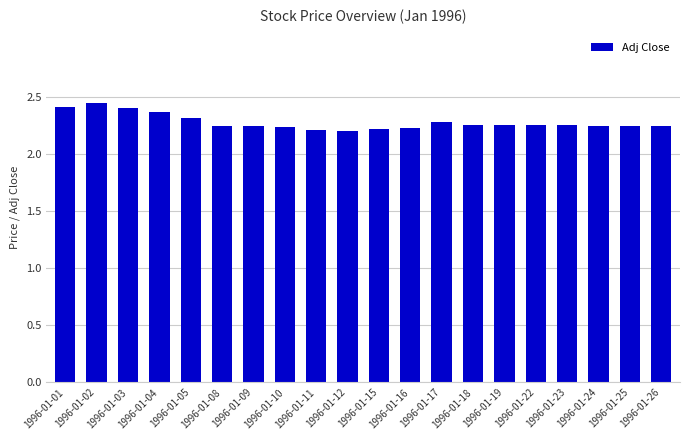

Which has a higher value, 1996-01-26 or 1996-01-04?

1996-01-04